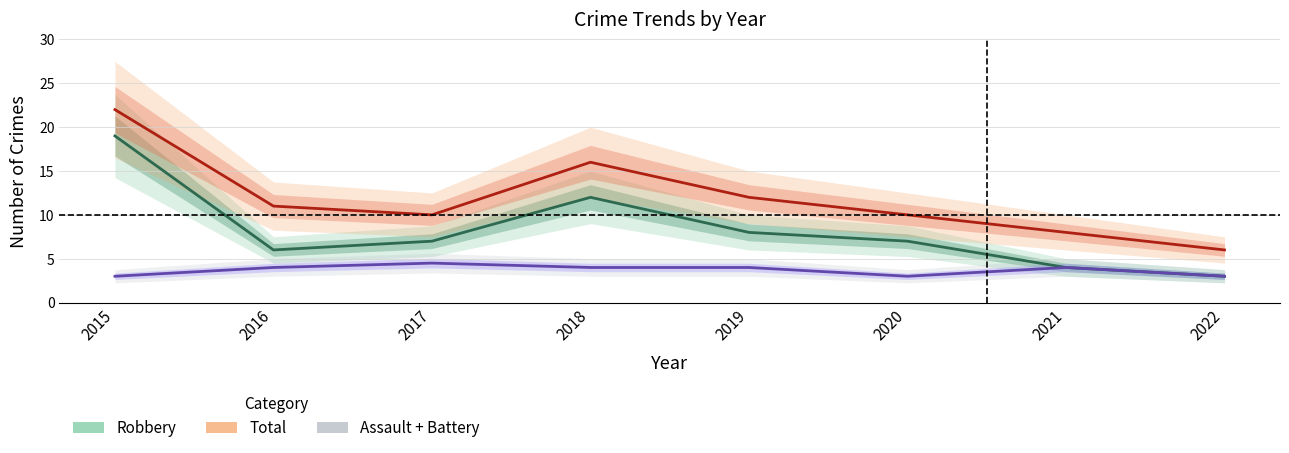

In Robbery, how many points are higher than both neighbors (excluding endpoints)?

1